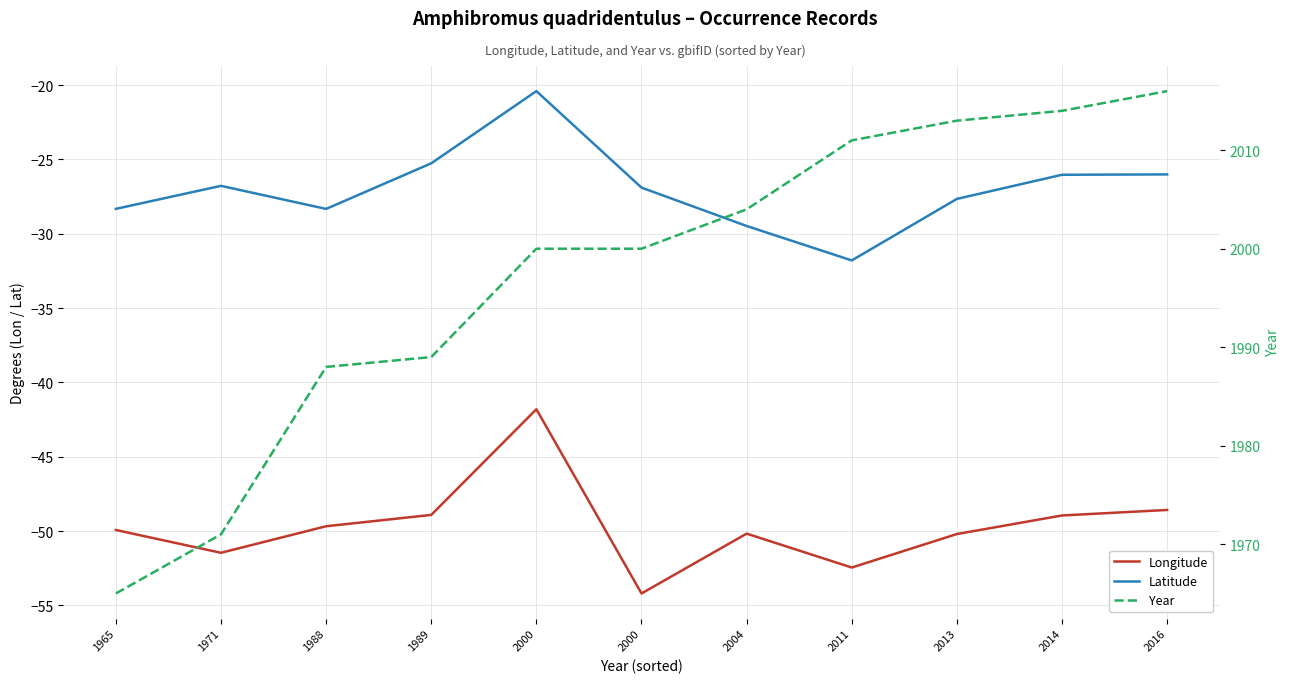

Between 2000 and 2000, which is larger?

2000